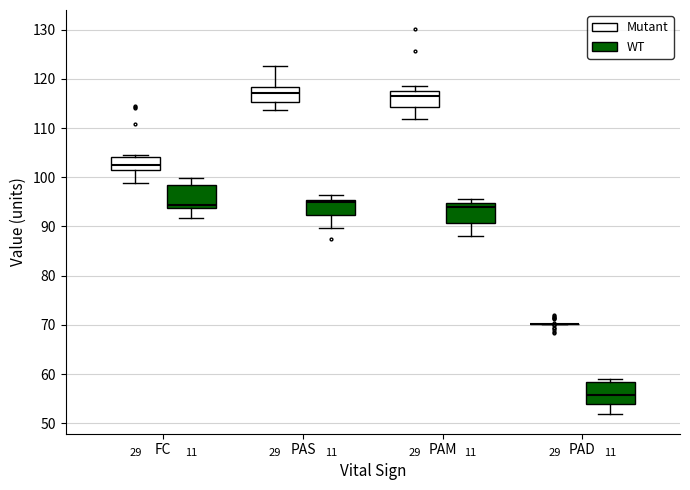

Reading left to right, transcribe this box plot: for each box, give where its median line is, the range the box spans, and where its two whiskers end, as read against the y-axis. The values are not printed on the chart, so give them approximately, as read against the axis.

FC (Mutant): median 102 (just above the box's lower edge), box 102 to 104, whiskers 99 to 104 (just above the box's upper edge)
FC (WT): median 94 (just above the box's lower edge), box 94 to 98, whiskers 92 to 100
PAS (Mutant): median 117, box 115 to 118, whiskers 114 to 123
PAS (WT): median 95 (just below the box's upper edge), box 92 to 95, whiskers 90 to 96
PAM (Mutant): median 117, box 114 to 118, whiskers 112 to 119
PAM (WT): median 94, box 91 to 95, whiskers 88 to 96
PAD (Mutant): box collapsed to a line at 70, whiskers 70 to 70
PAD (WT): median 56, box 54 to 58, whiskers 52 to 59